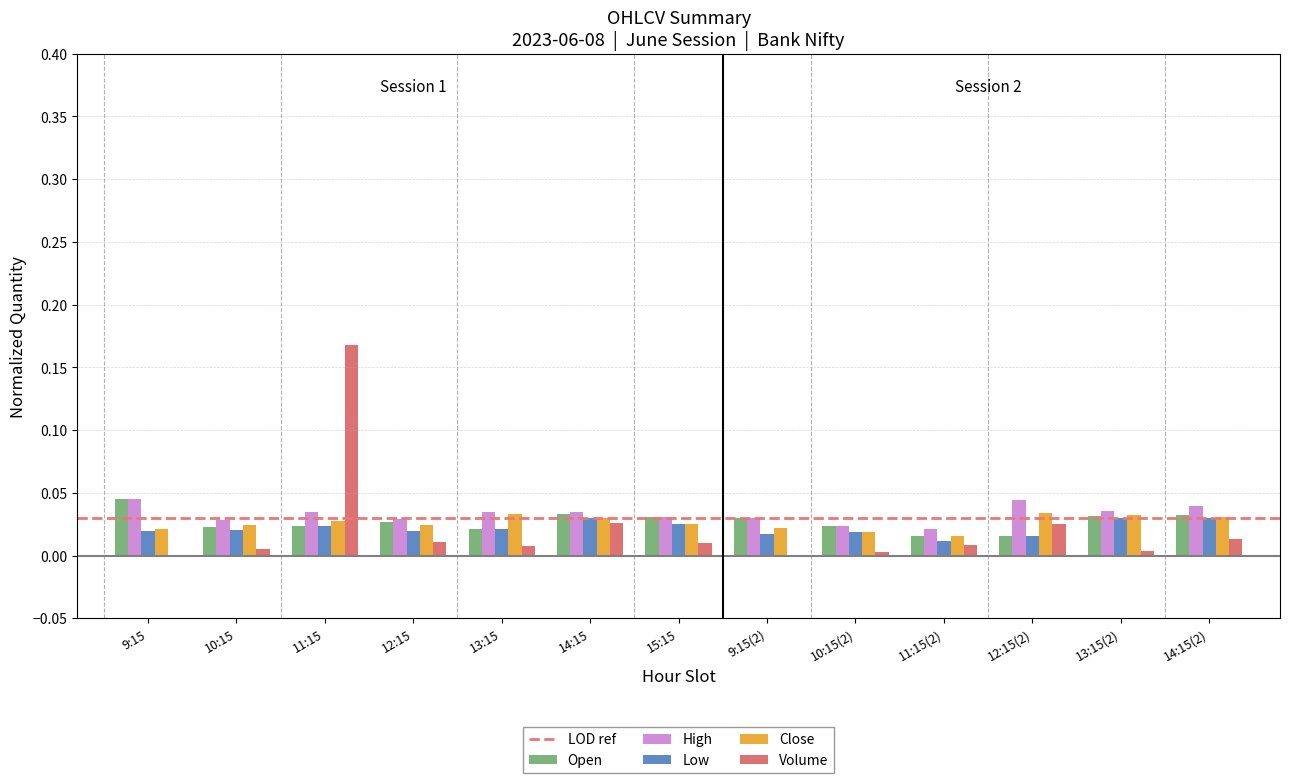

What is the sum of all Close values?

0.3